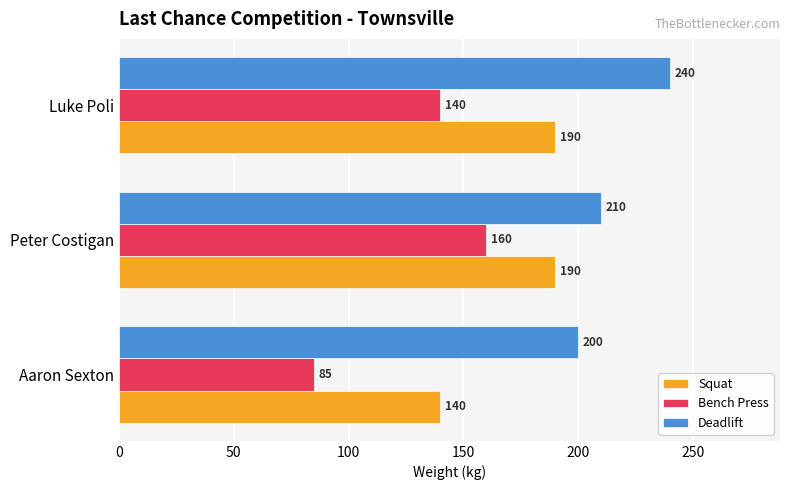

What is the difference between the highest and lowest values at Luke Poli?

100